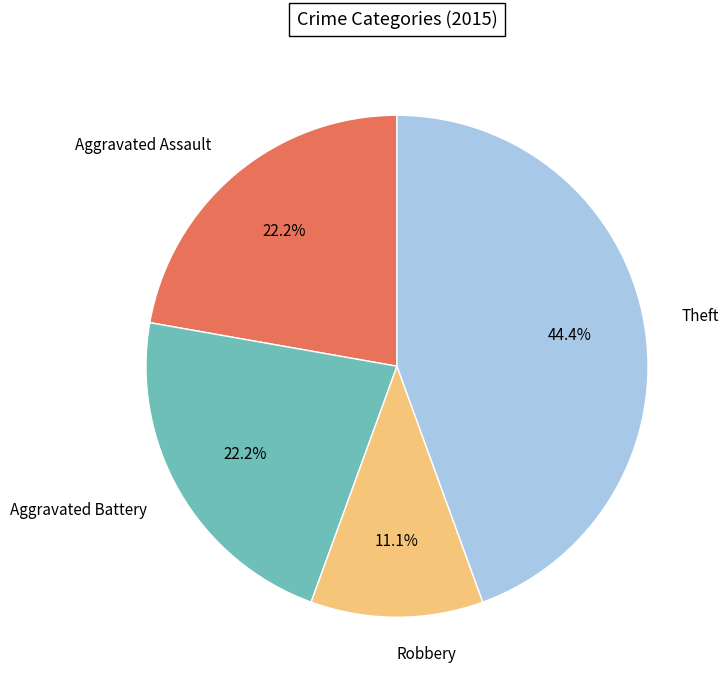

Between Aggravated Battery and Theft, which is larger?

Theft